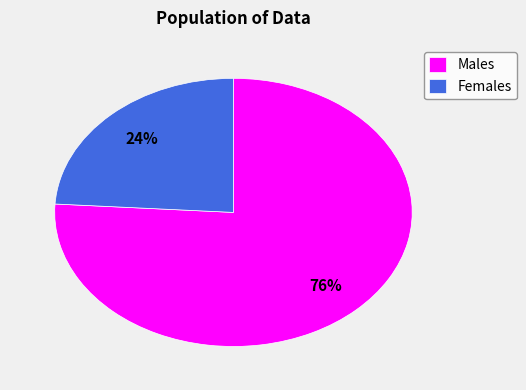

Is there any slice that represents more than half of the pie?

Yes